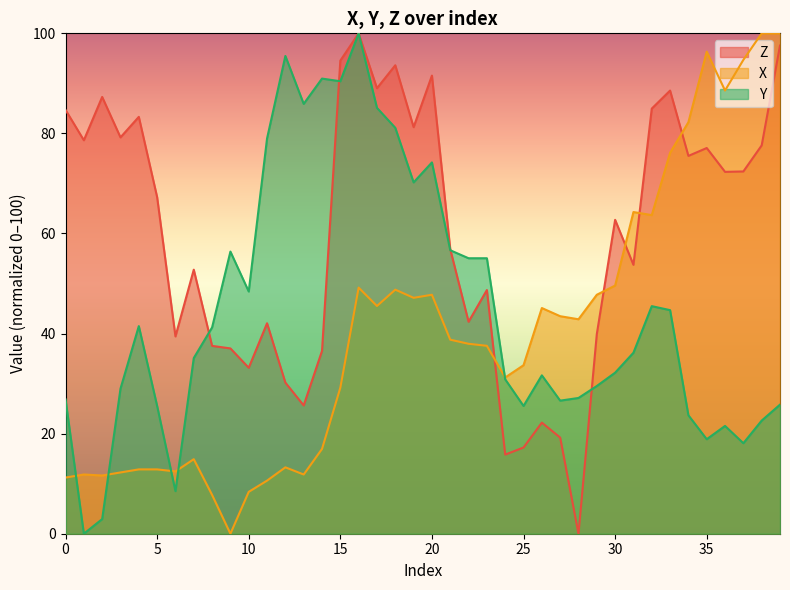

How many times do X and Y cross each other?

5